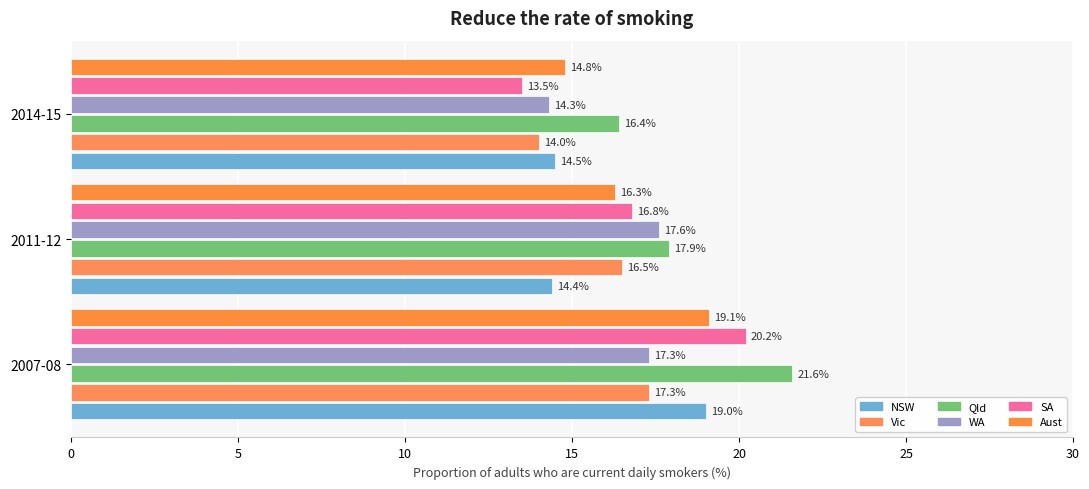

Rank the categories by Vic value from lowest to highest.

2014-15, 2011-12, 2007-08